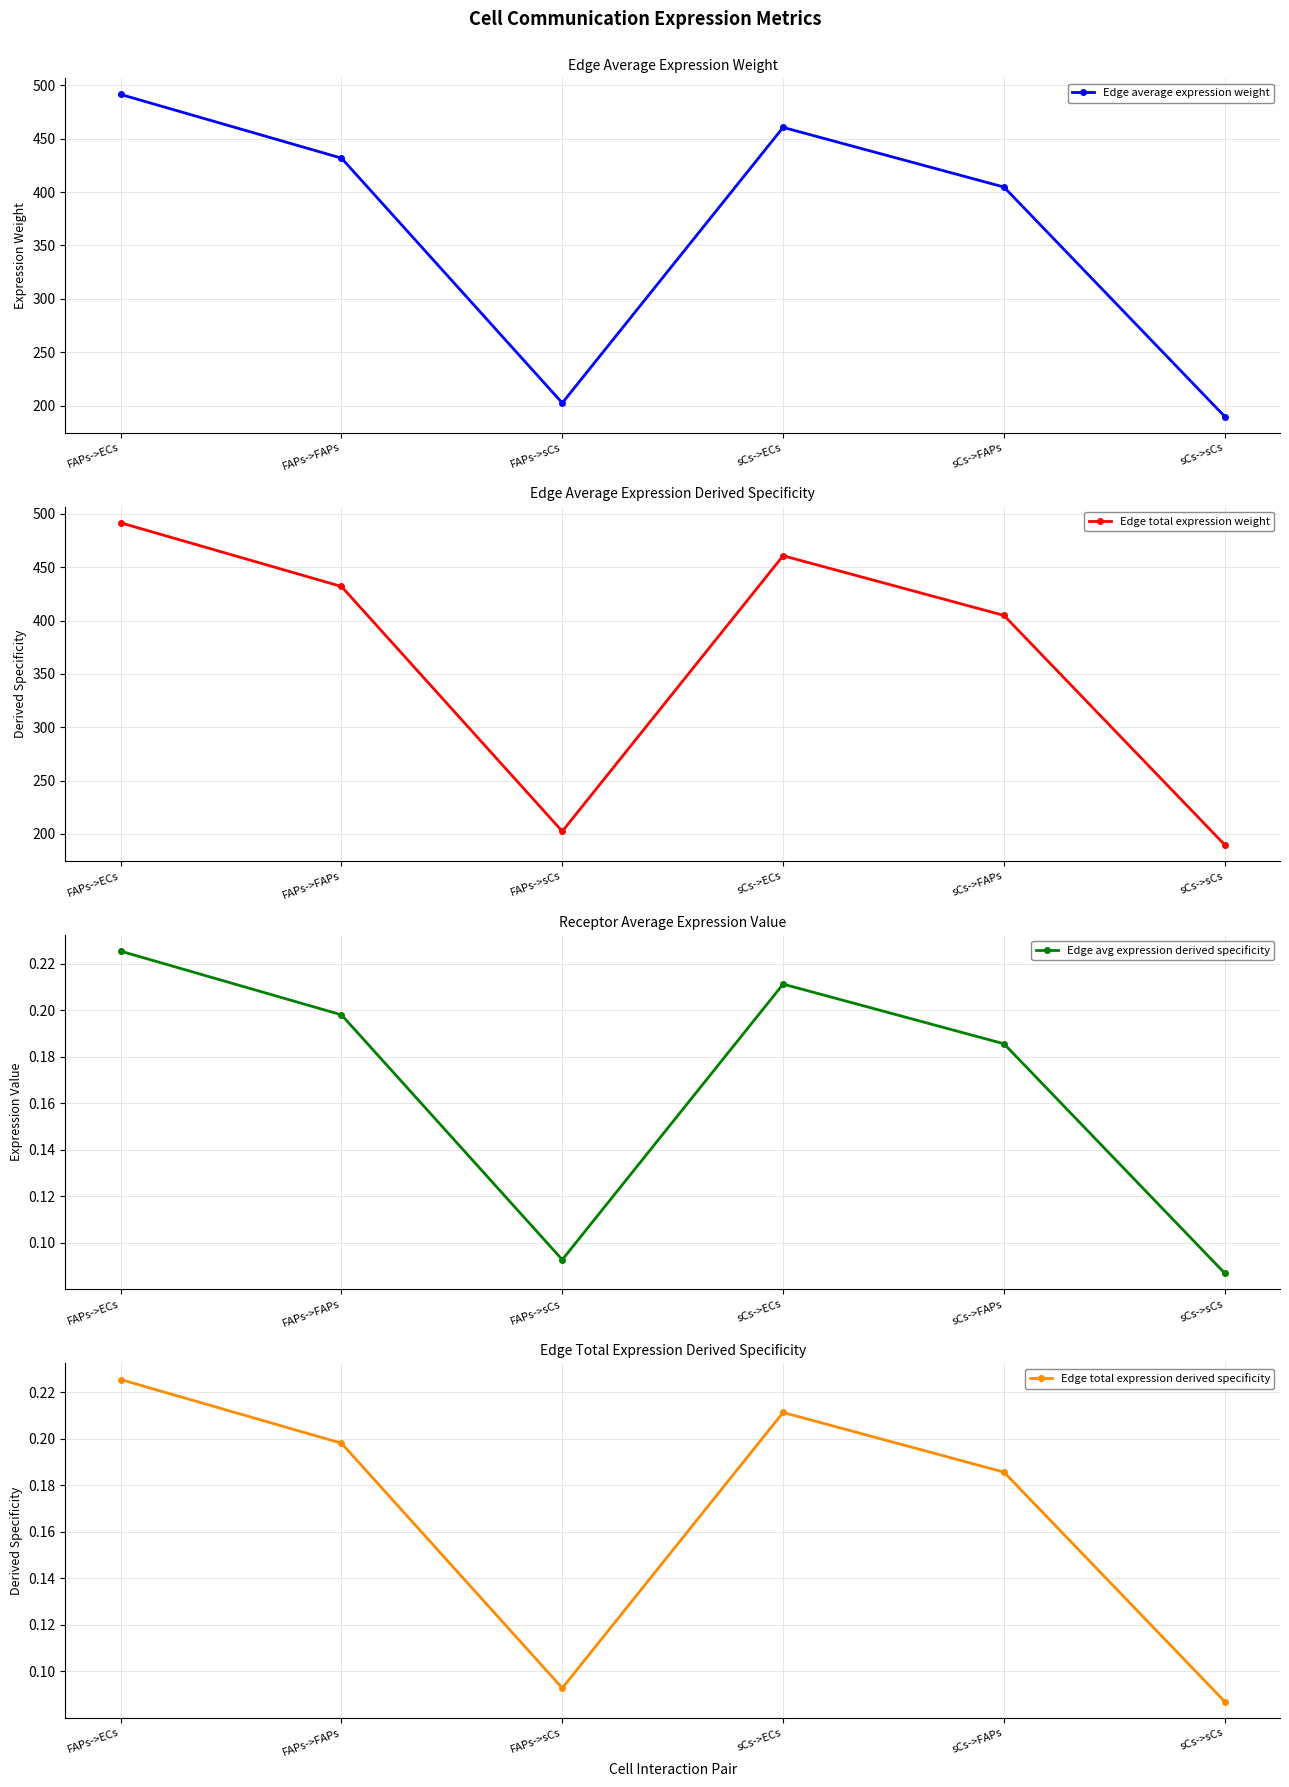

Which has a higher value, FAPs->FAPs or FAPs->ECs?

FAPs->ECs